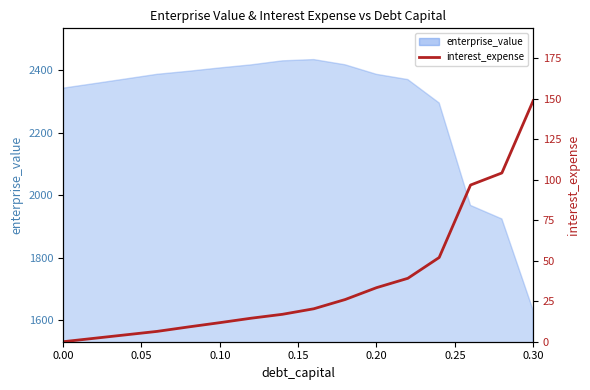

Does the chart display data point markers on the line(s)?

No